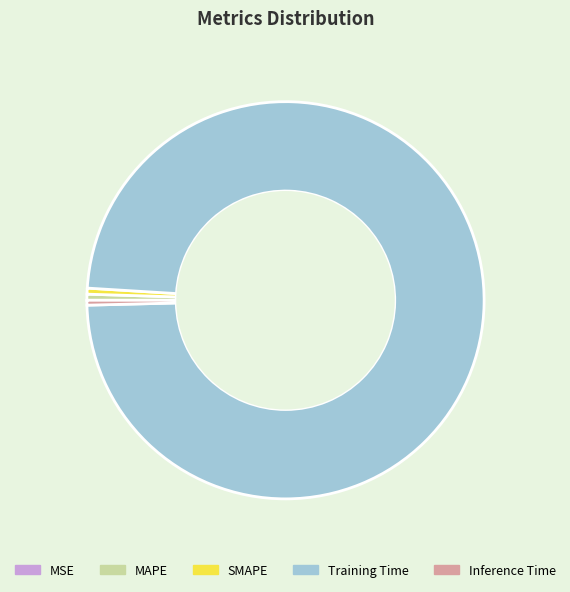

What is the largest slice in the pie chart?

Training Time